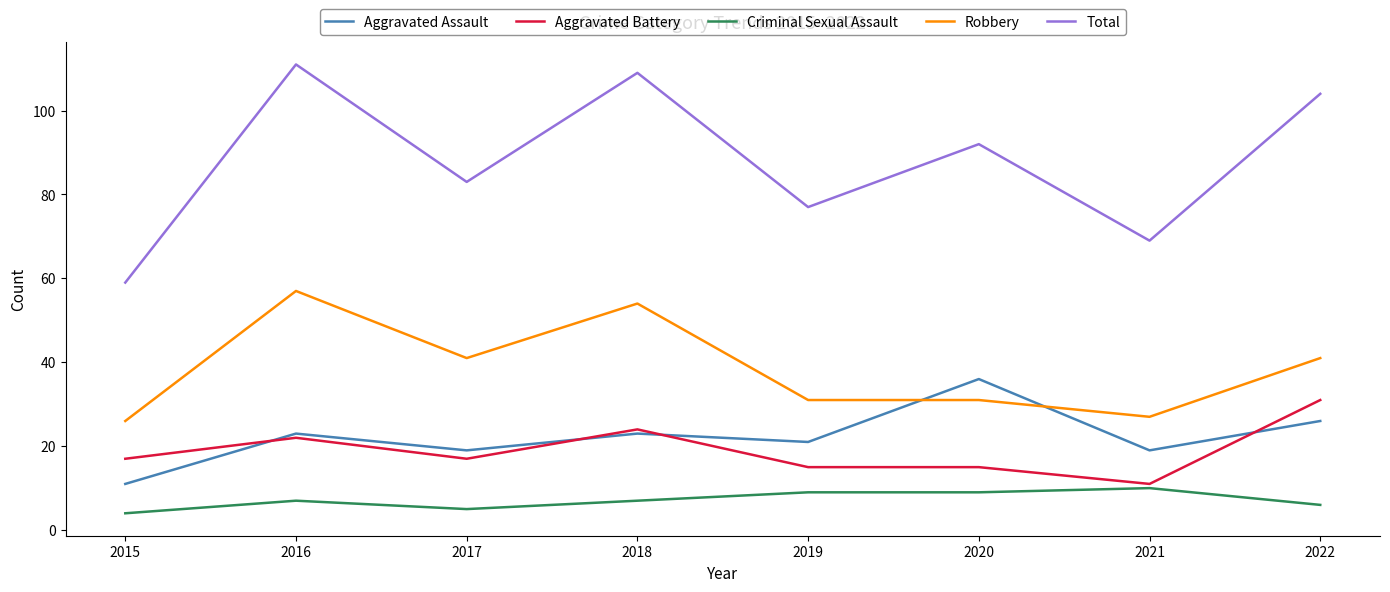

True or false: Criminal Sexual Assault and Total intersect in this chart.

False